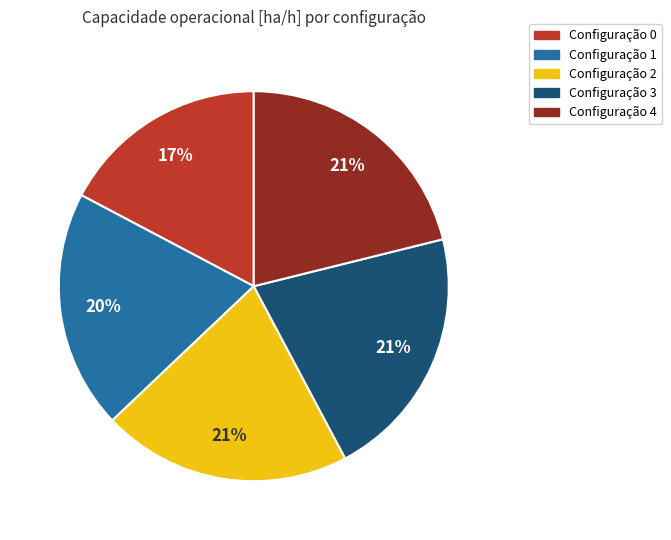

Is there a majority slice in this chart?

No